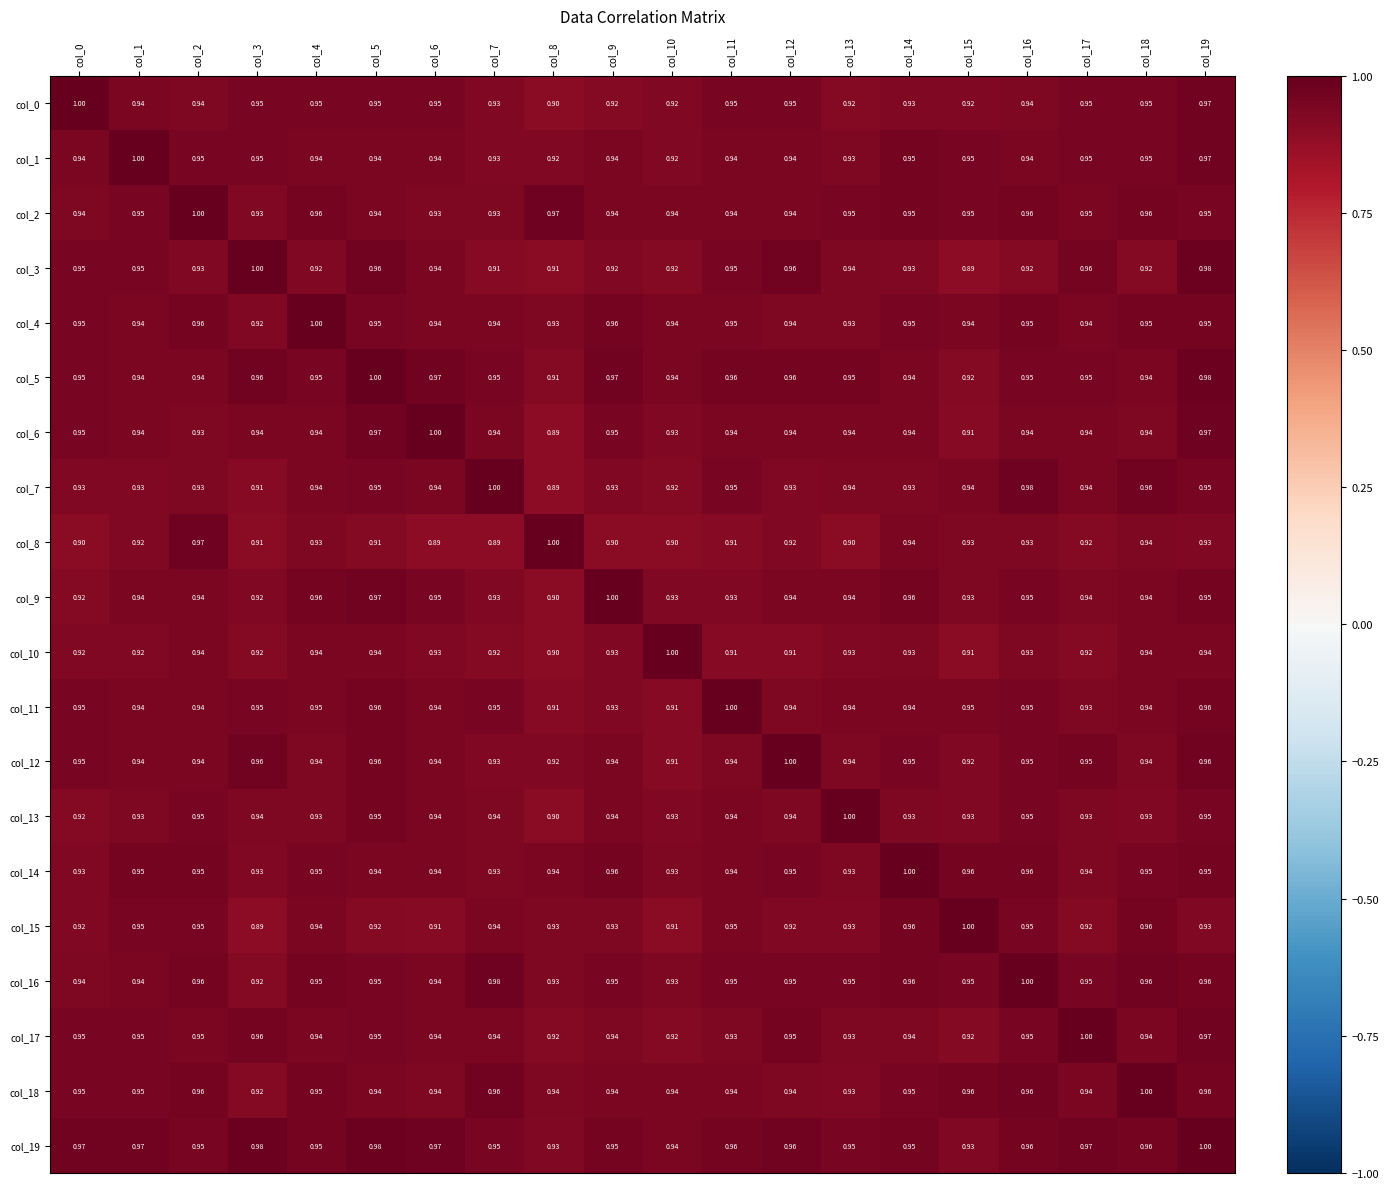

Between col_3 and col_19, which is larger?

col_19